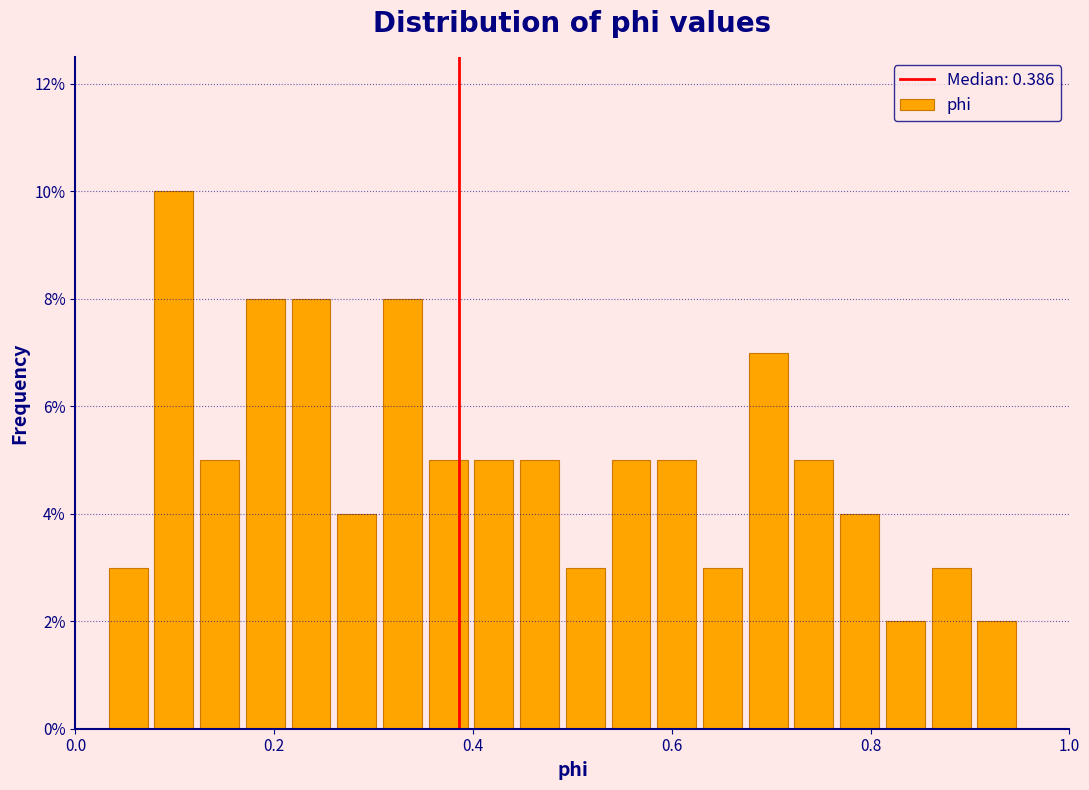

Around what value on the x-axis is the tallest bar? Give the approximate position of its centre, as read against the axis.

0.10